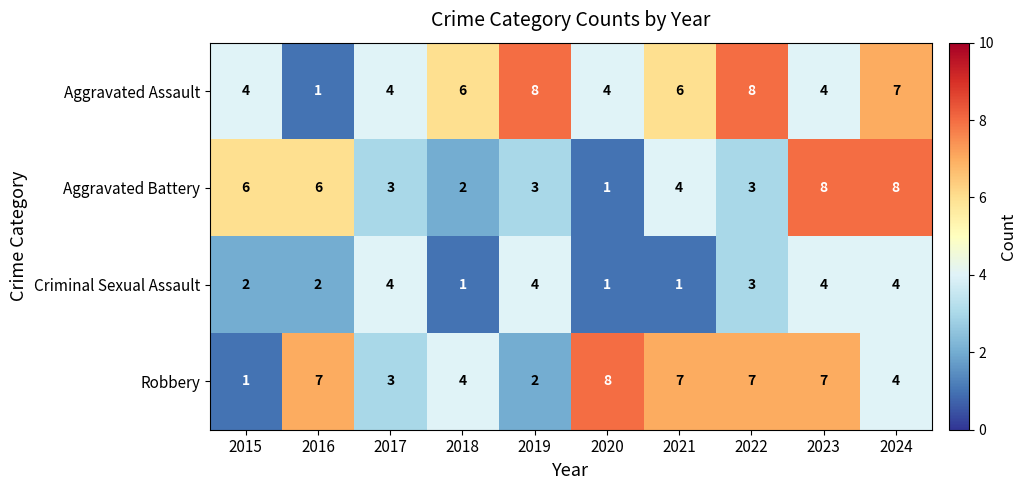

Which series changed the most between 2016 and 2023?

Aggravated Assault